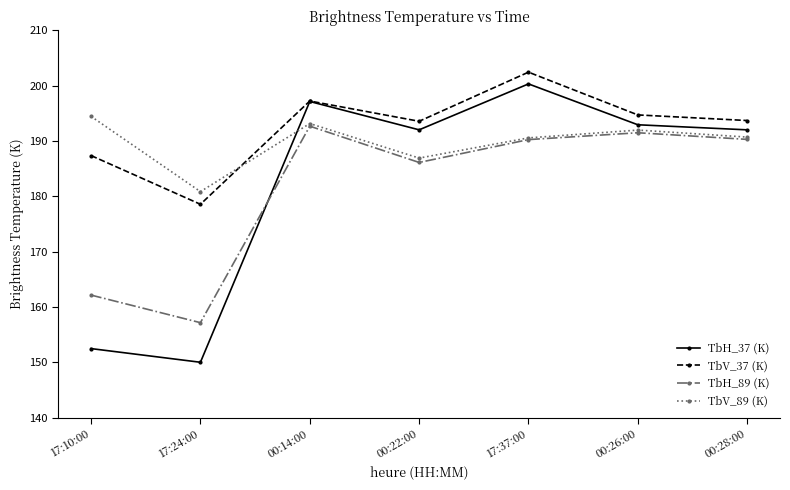

The value of TbH_89 (K) at 00:26:00 is 191.5. True or false?

True